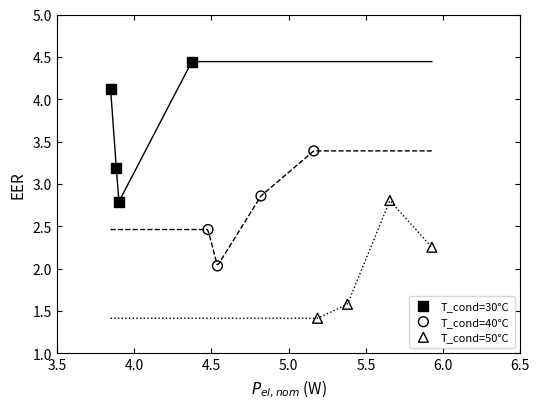

Which series reaches the minimum Y coordinate?

T_cond=50°C